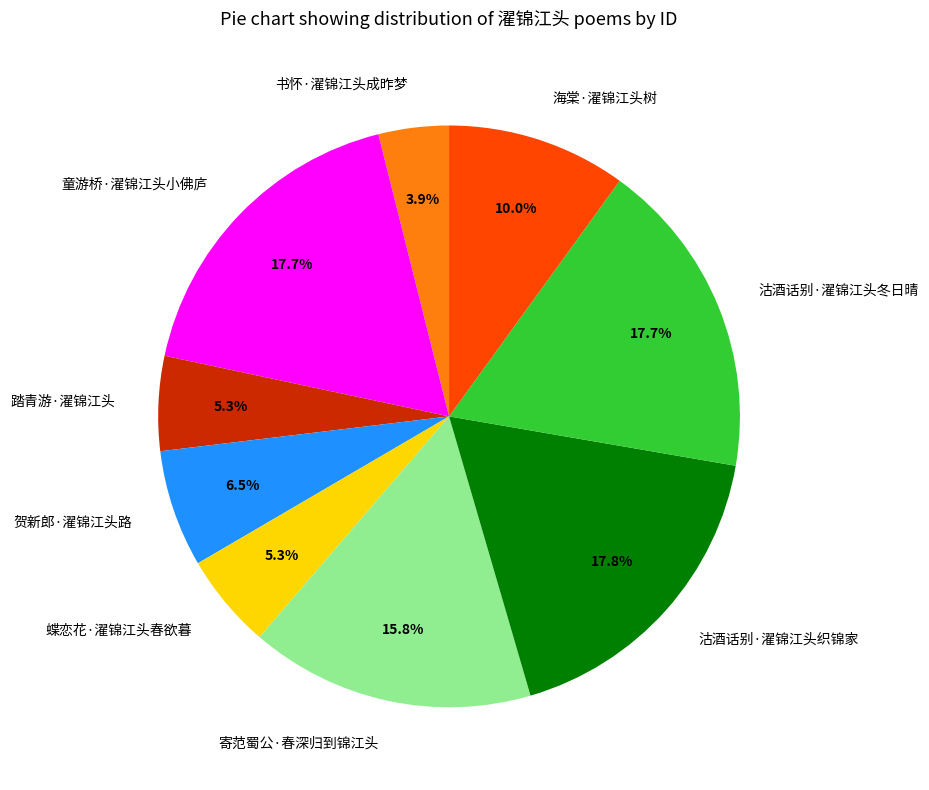

Approximately how many times larger is the value at 踏青游·濯锦江头 compared to 蝶恋花·濯锦江头春欲暮?

1.0